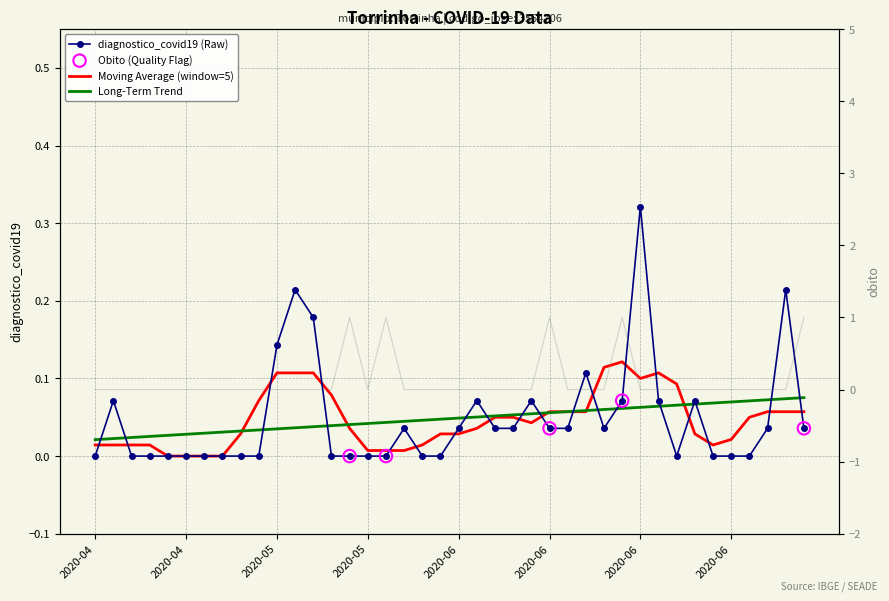

At how many categories does at least one series exceed 0?

23